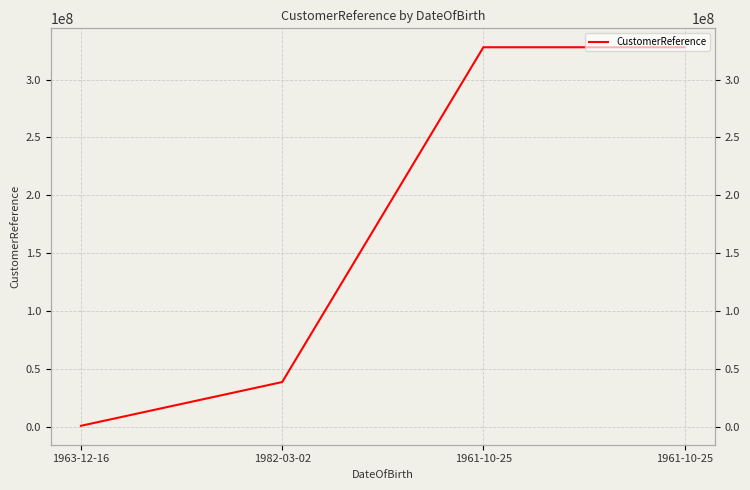

How many values are below 327816381?

2